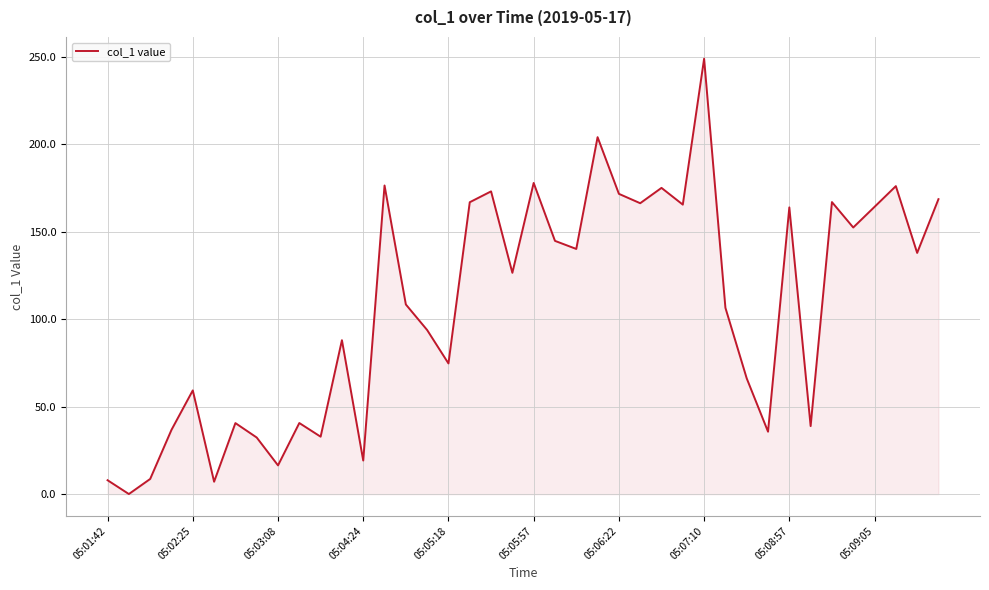

What is the maximum value shown in the chart?

248.8